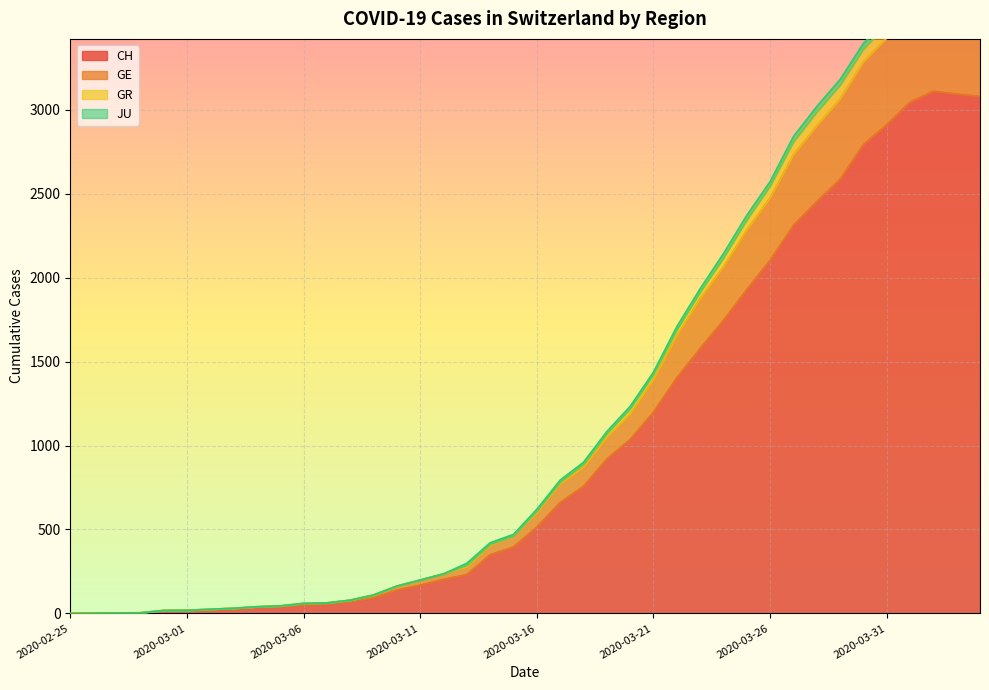

True or false: GE and CH intersect in this chart.

False